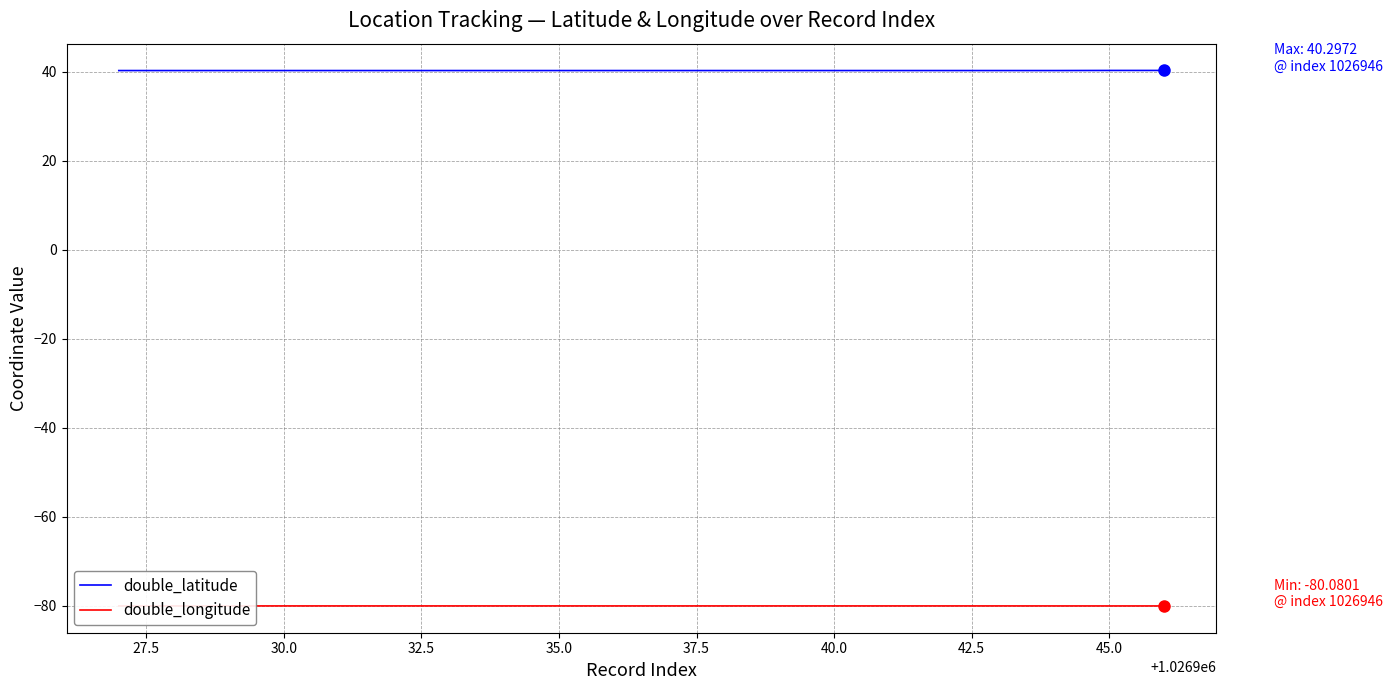

Which series has the largest total across all categories?

double_latitude